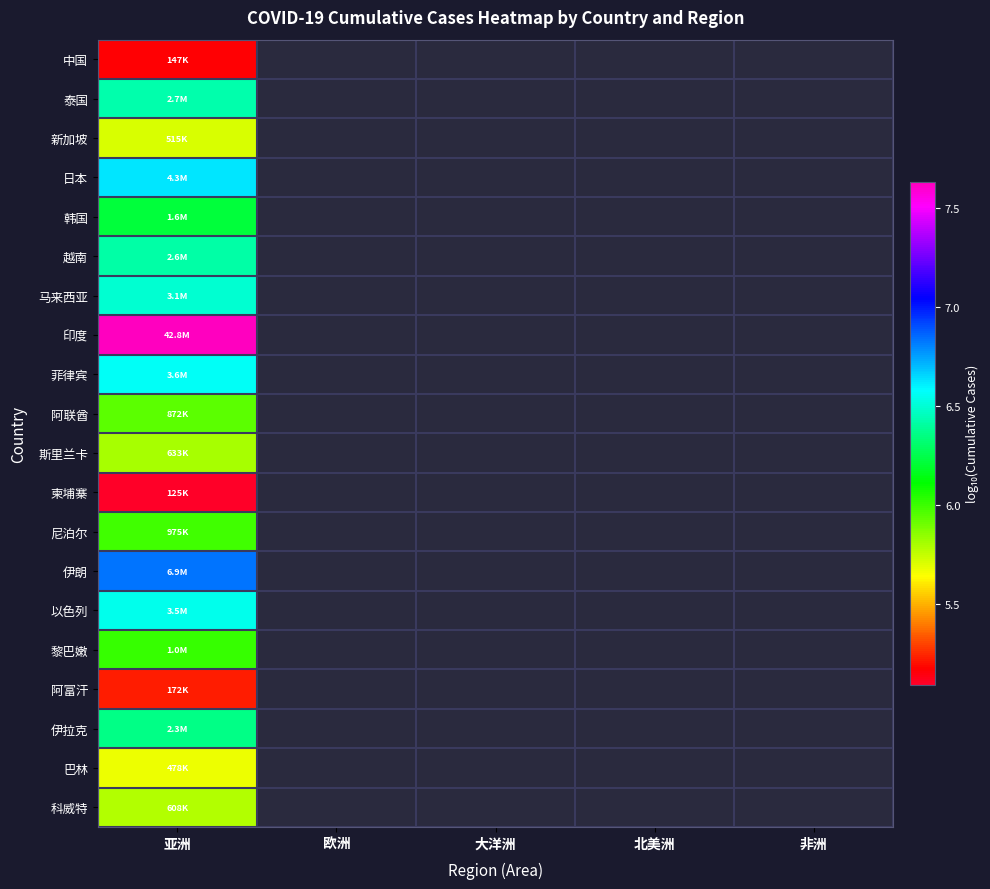

At how many categories does at least one series exceed 7?

1